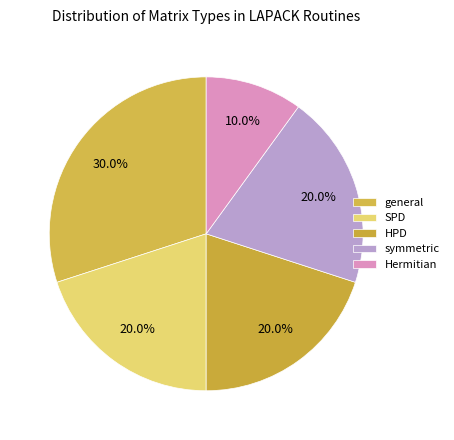

To the nearest percent, what is the average slice percentage?

20%